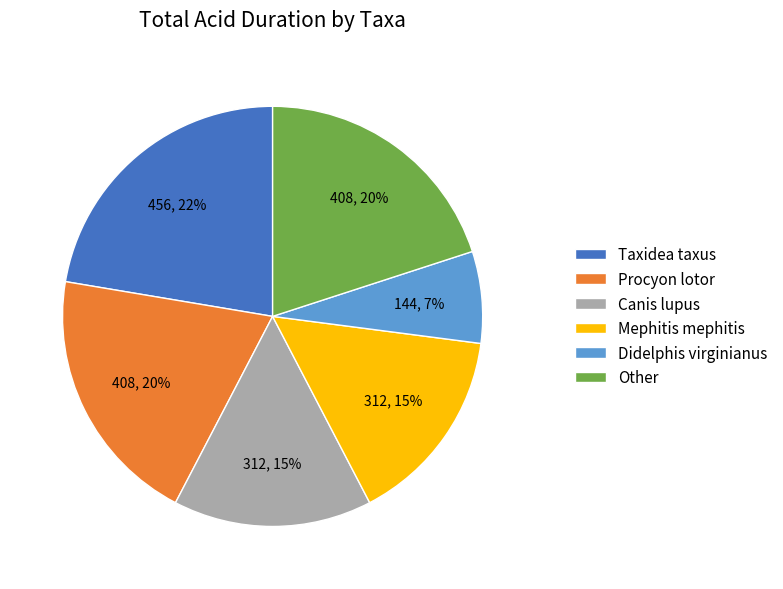

What is the ratio of the value at Canis lupus to the value at Other?

0.8